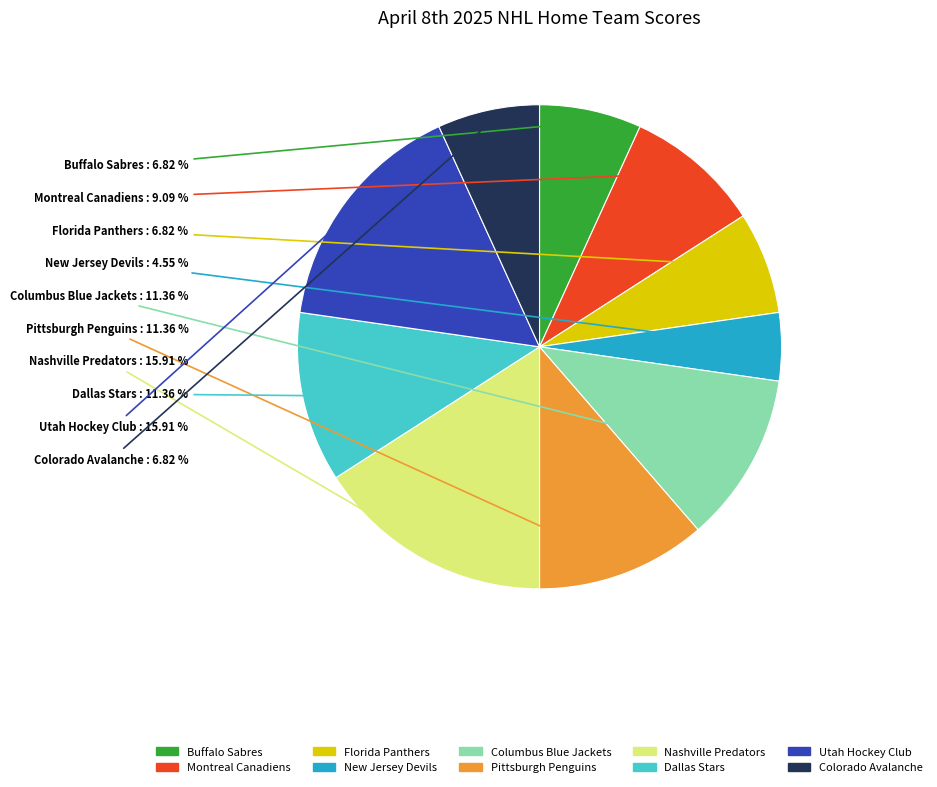

Is Columbus Blue Jackets the majority of the pie?

No